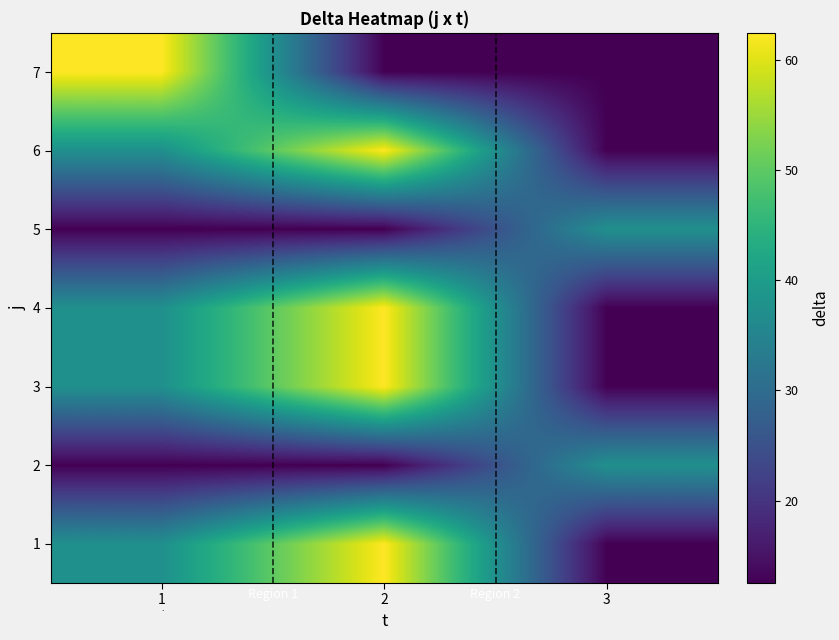

What is the smallest value displayed?

12.5